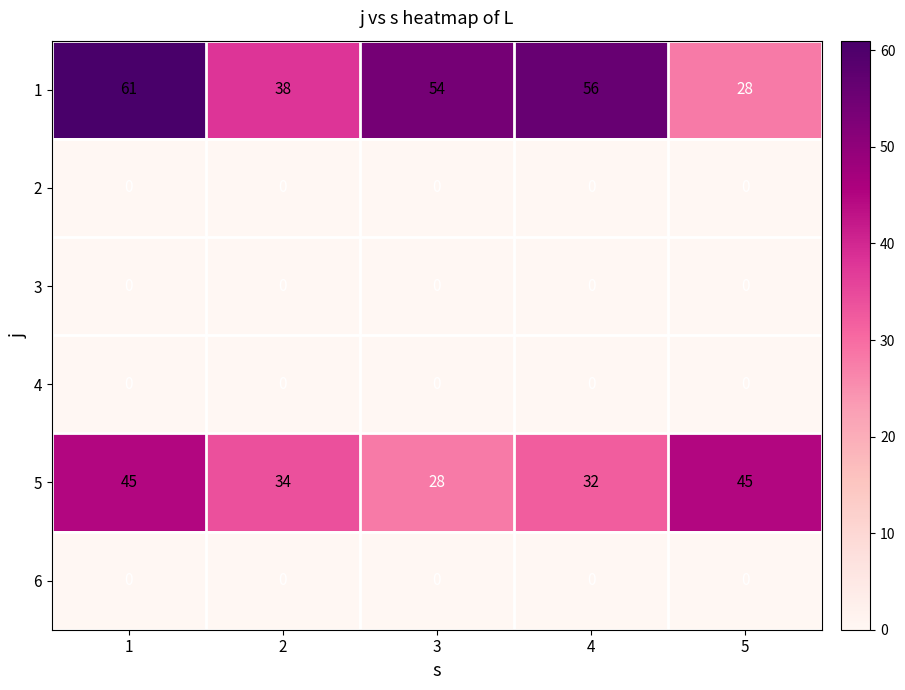

How many 5 values are between 32 and 45?

4